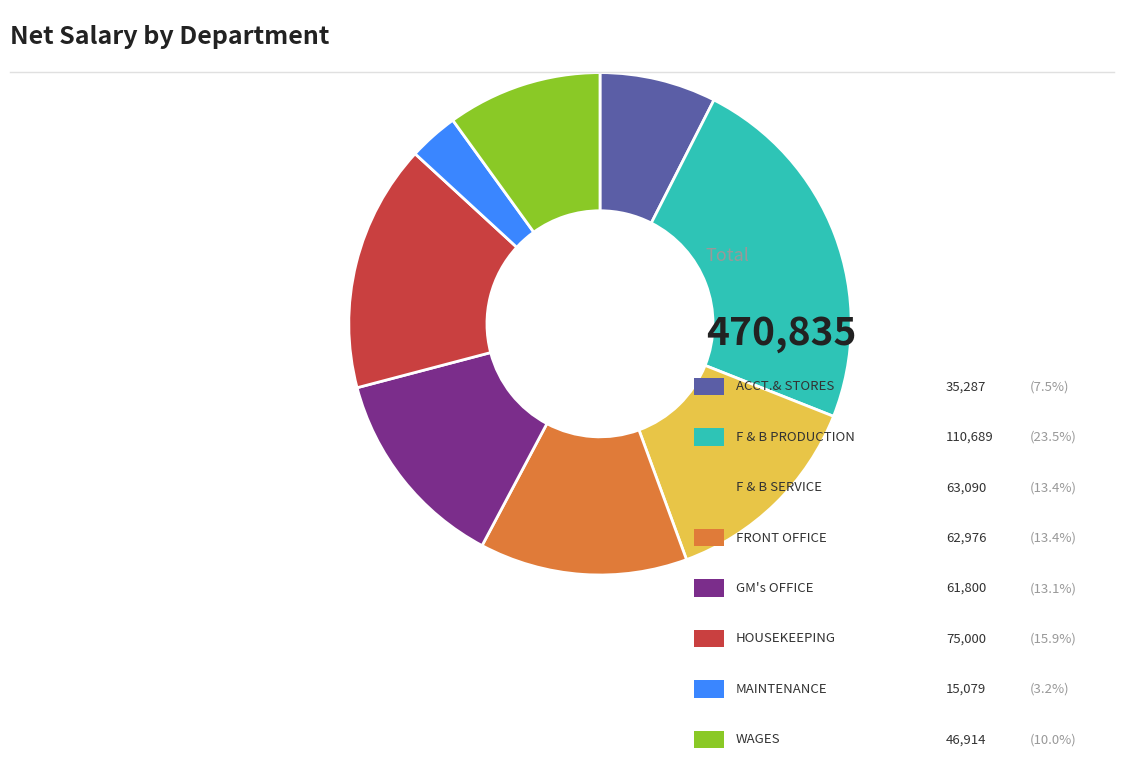

Is there a majority slice in this chart?

No